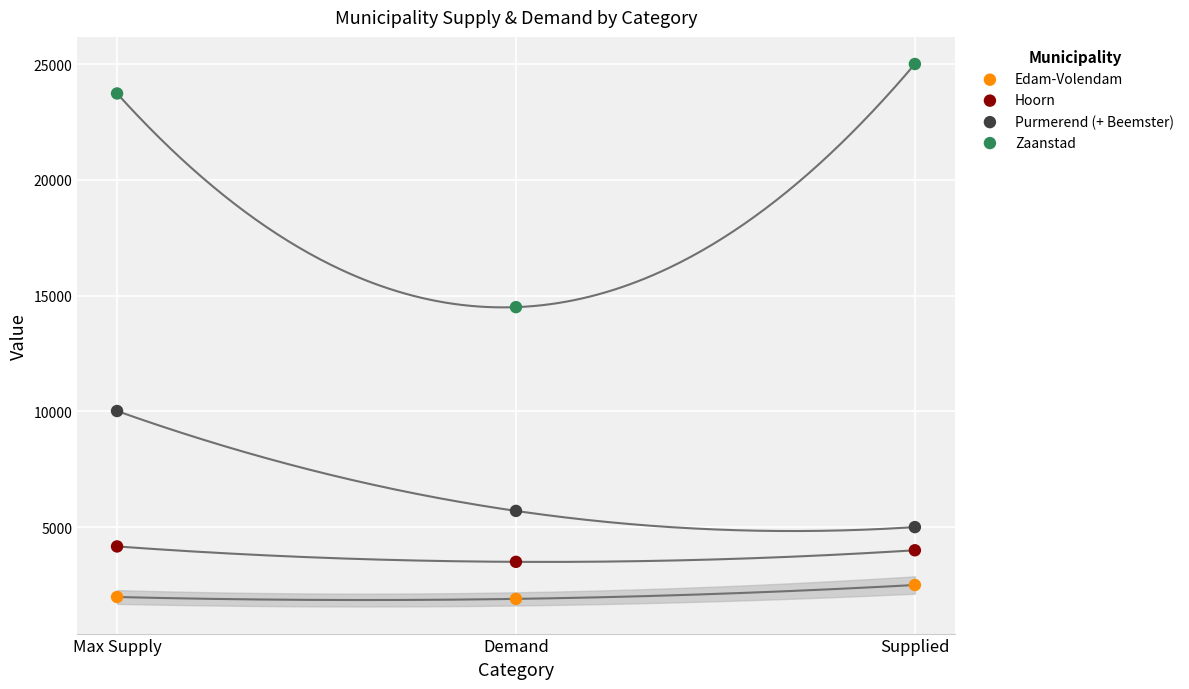

In the Zaanstad series, what Y value is closest to 19750?

23728